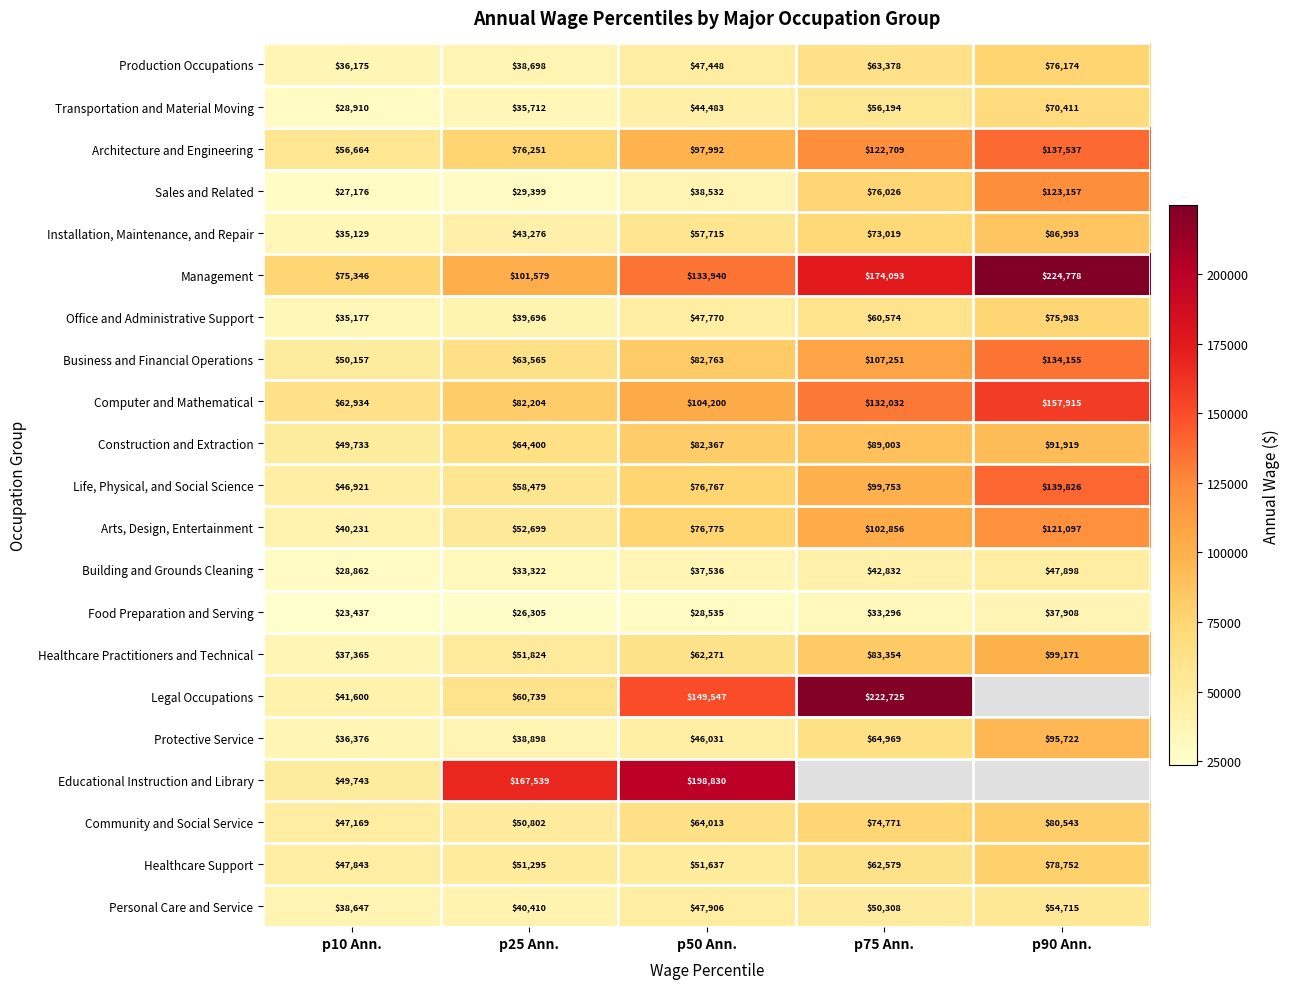

How many distinct data groups are displayed?

21